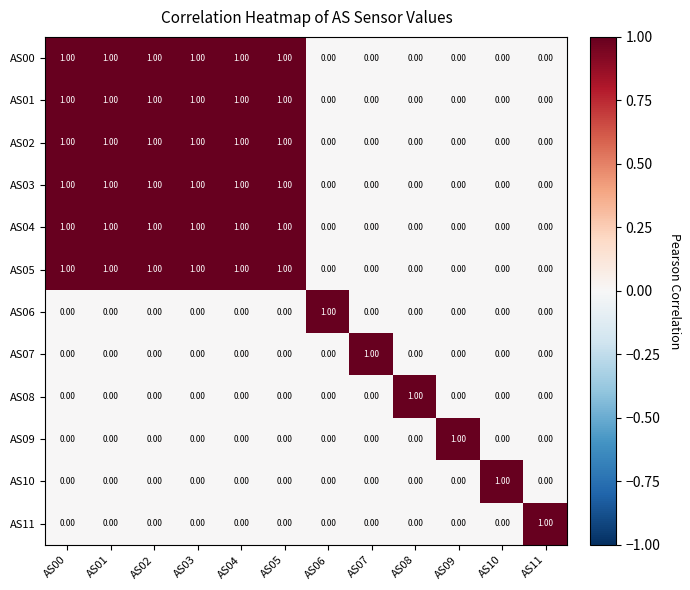

What is the total value across all series at AS02?

6